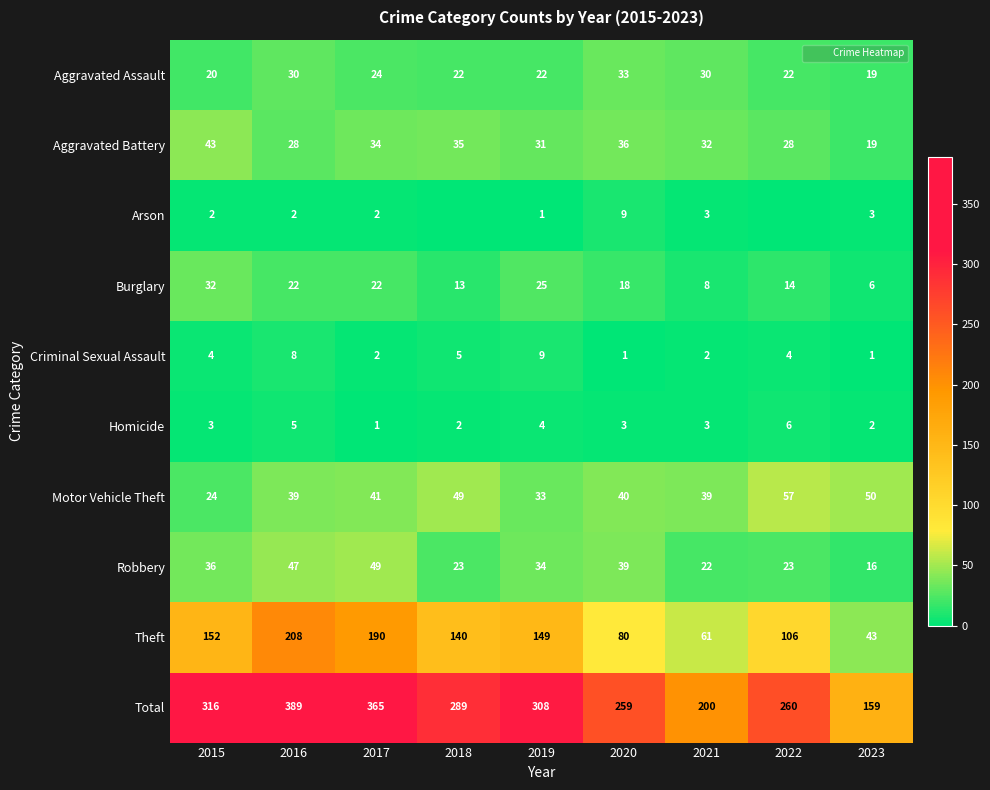

Rank the series by their maximum value, from highest to lowest.

Total, Theft, Motor Vehicle Theft, Robbery, Aggravated Battery, Aggravated Assault, Burglary, Arson, Criminal Sexual Assault, Homicide